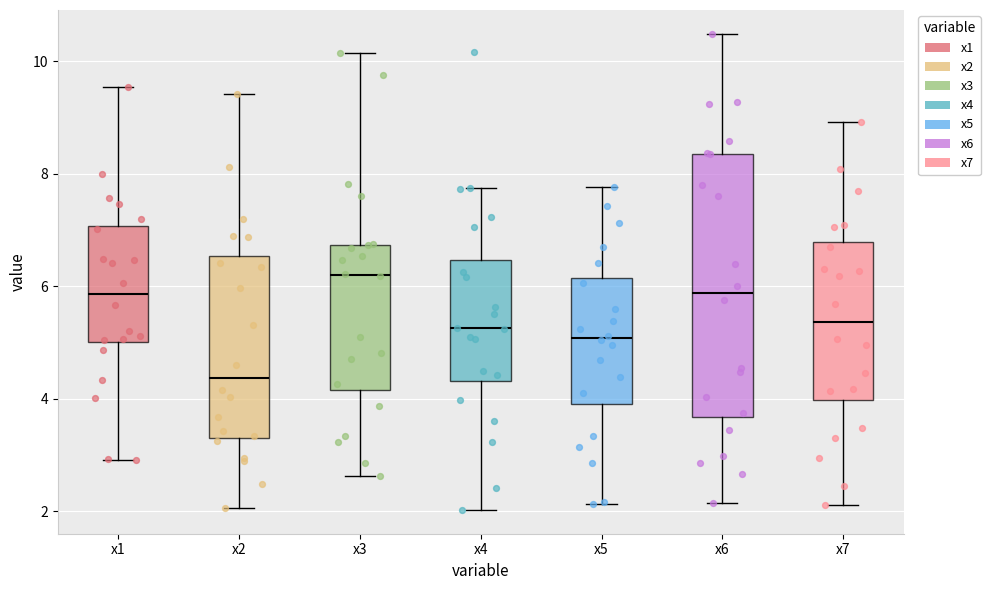

Which box has the lowest median line?

x2